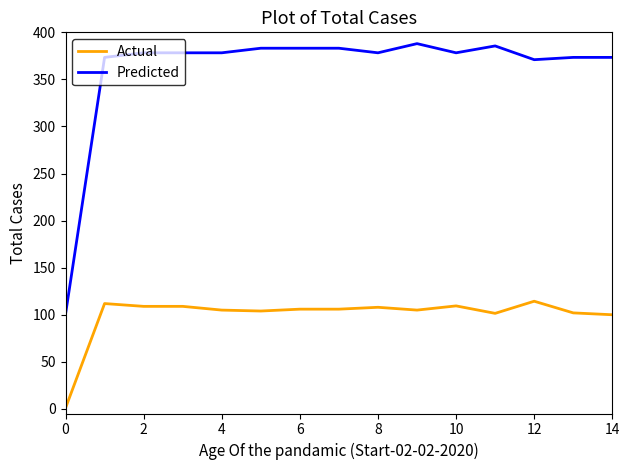

Which series has the largest range (max minus min)?

Predicted